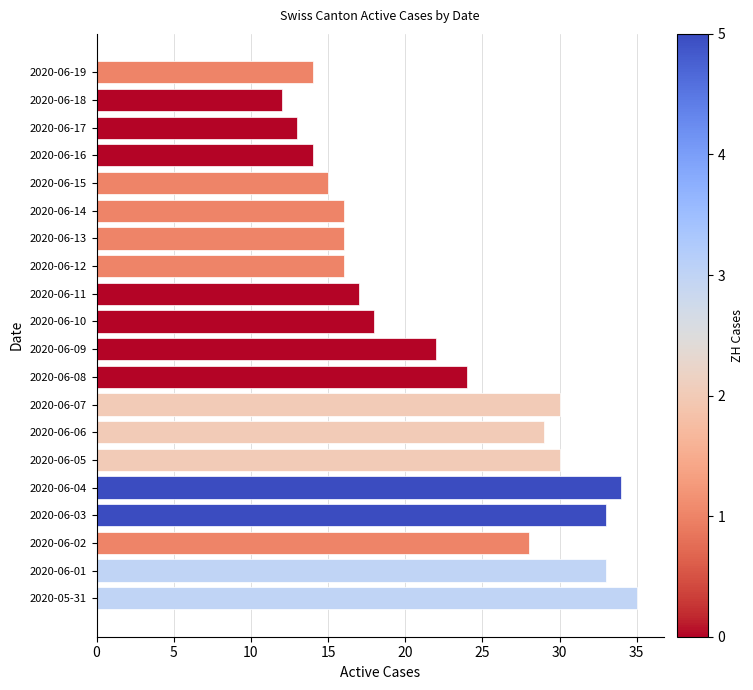

How many bars are there in total?

20